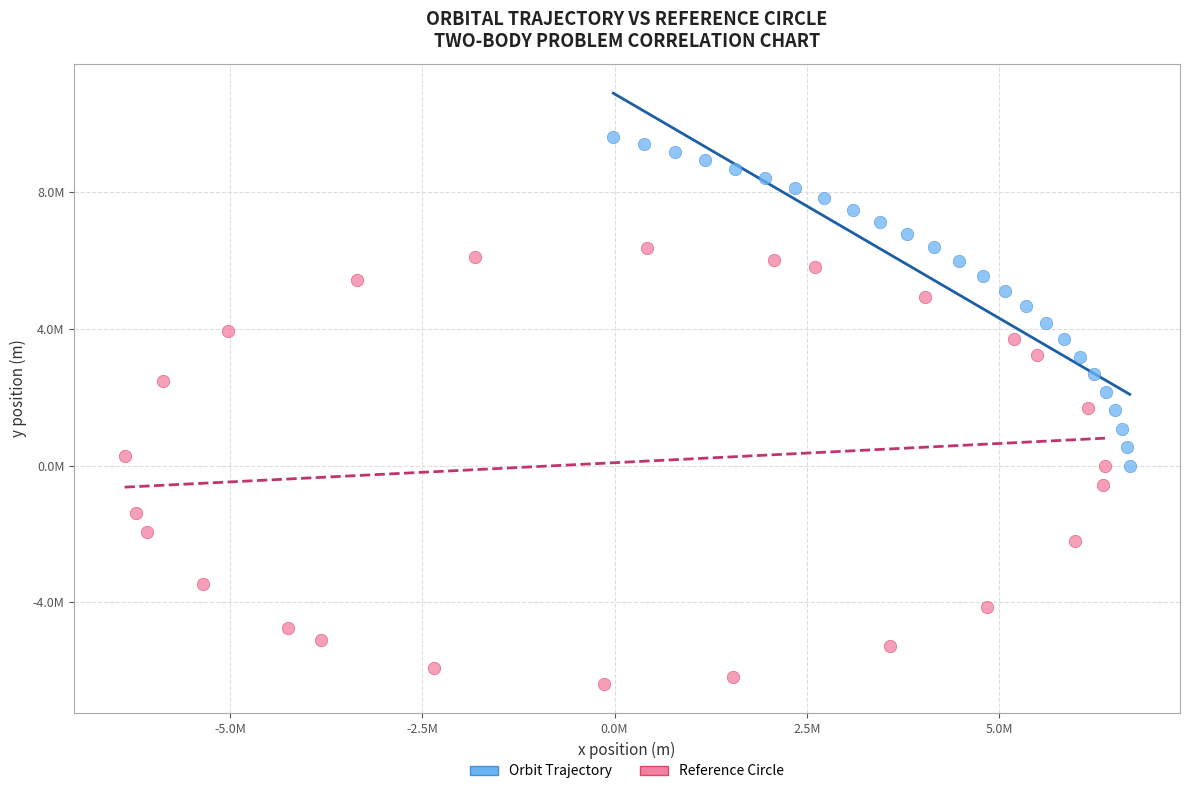

Which series reaches the minimum Y coordinate?

Reference Circle